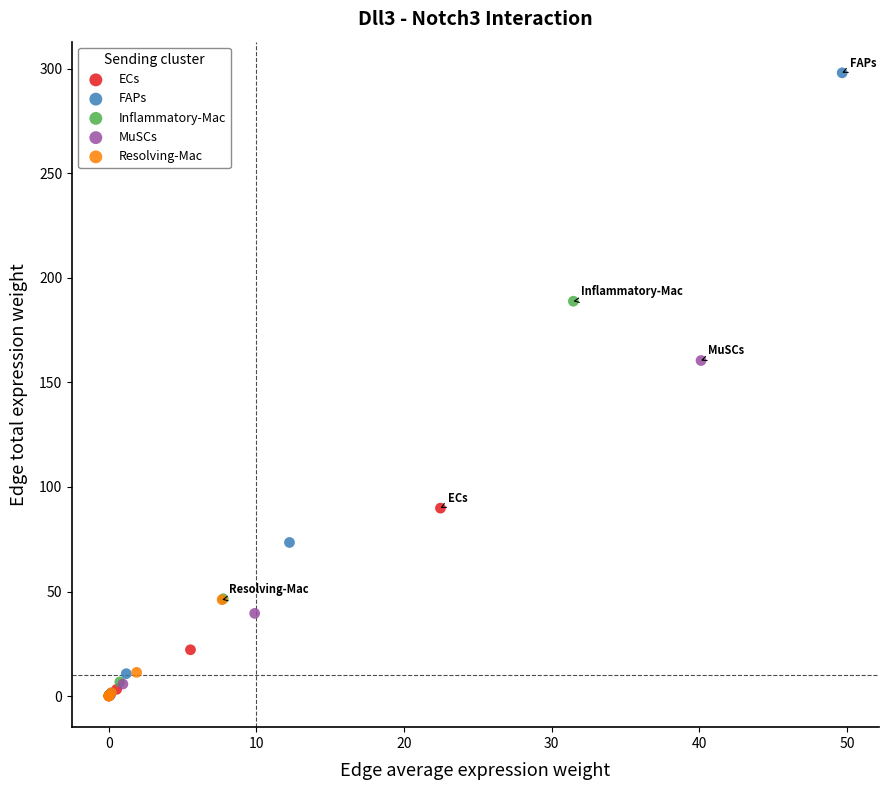

Which series contains the highest Y value?

FAPs